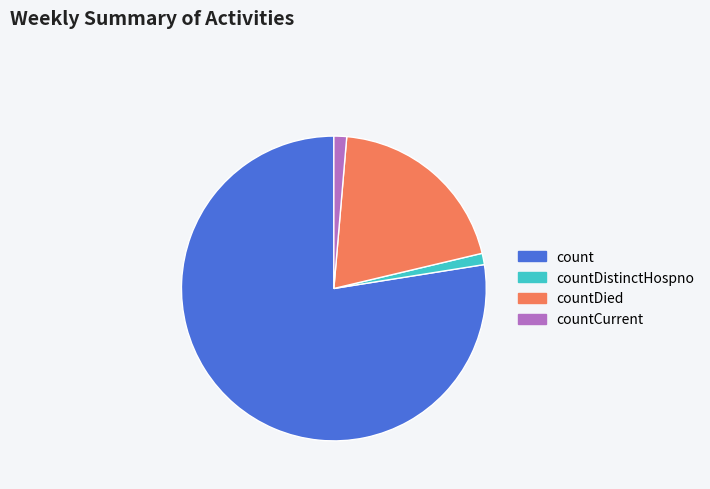

What is the largest slice in the pie chart?

count